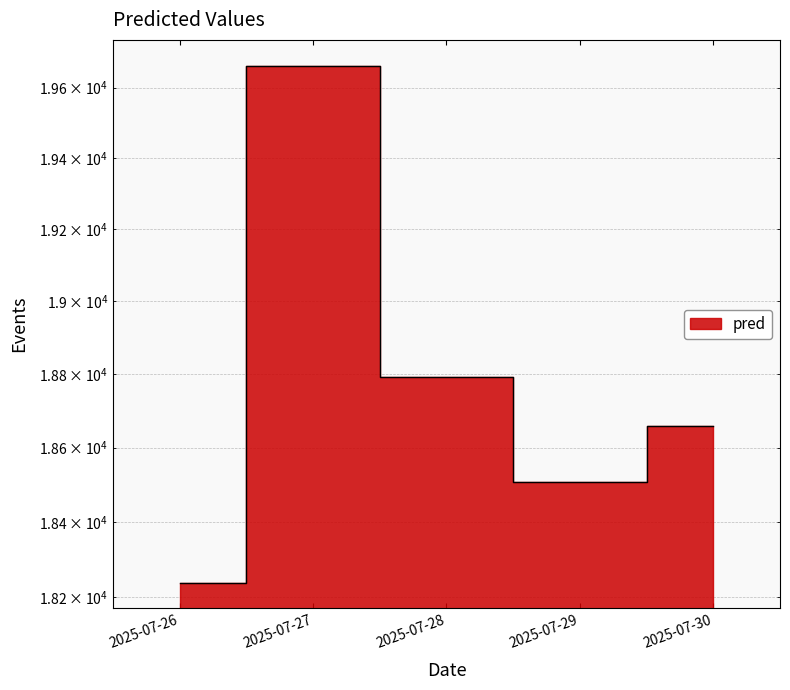

What is the average value?

18771.2